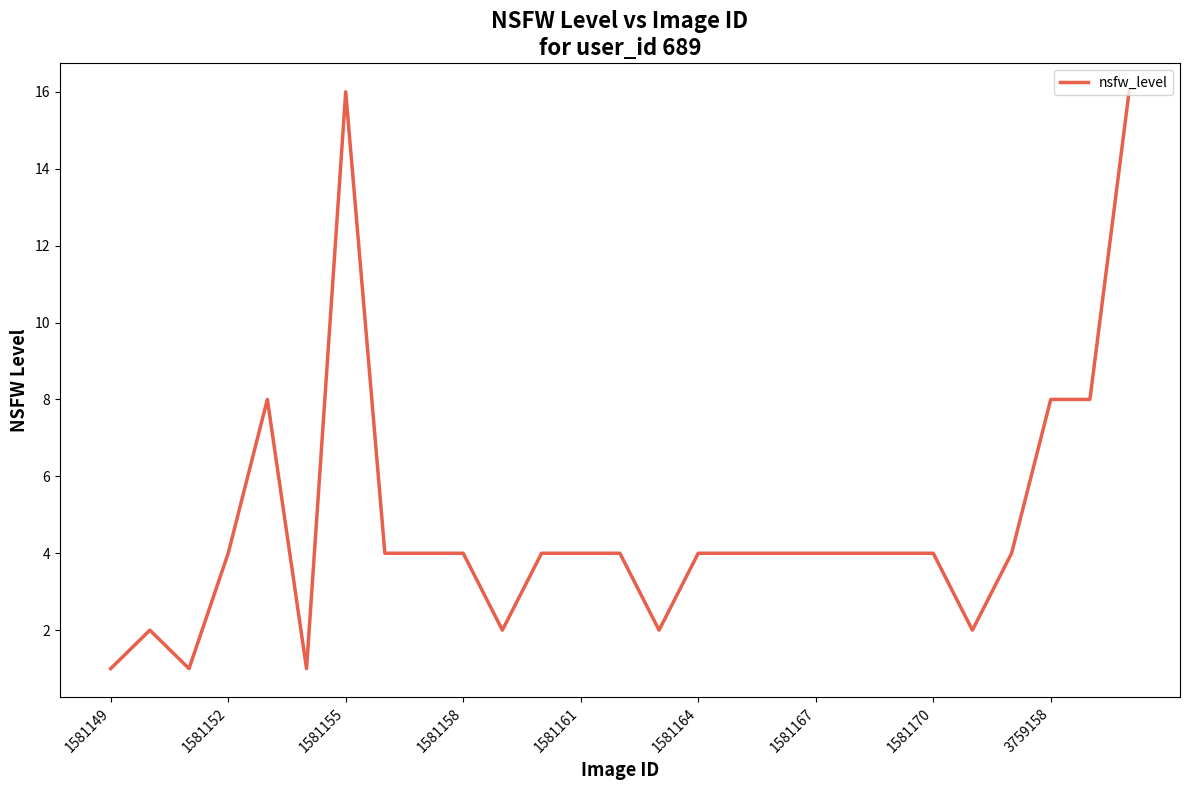

What is the difference between the maximum and minimum values?

15